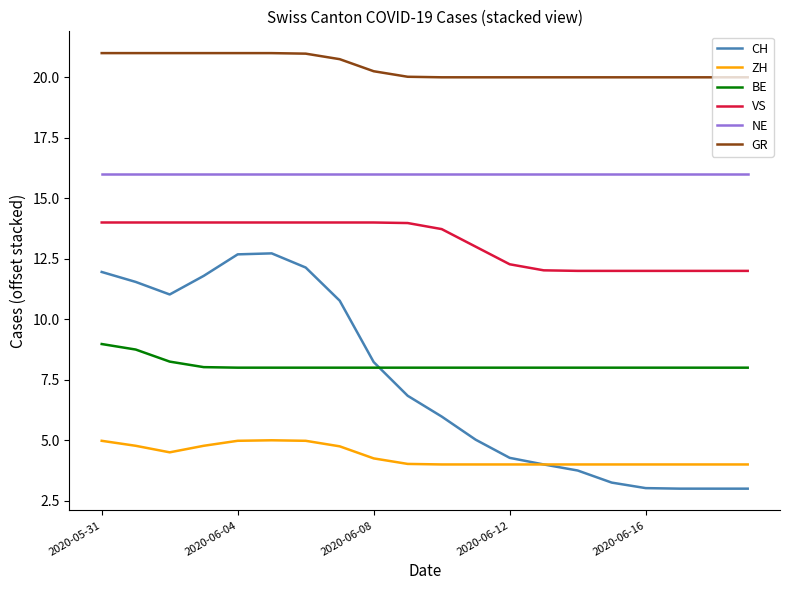

What is the lowest value of the ZH series?

4.0